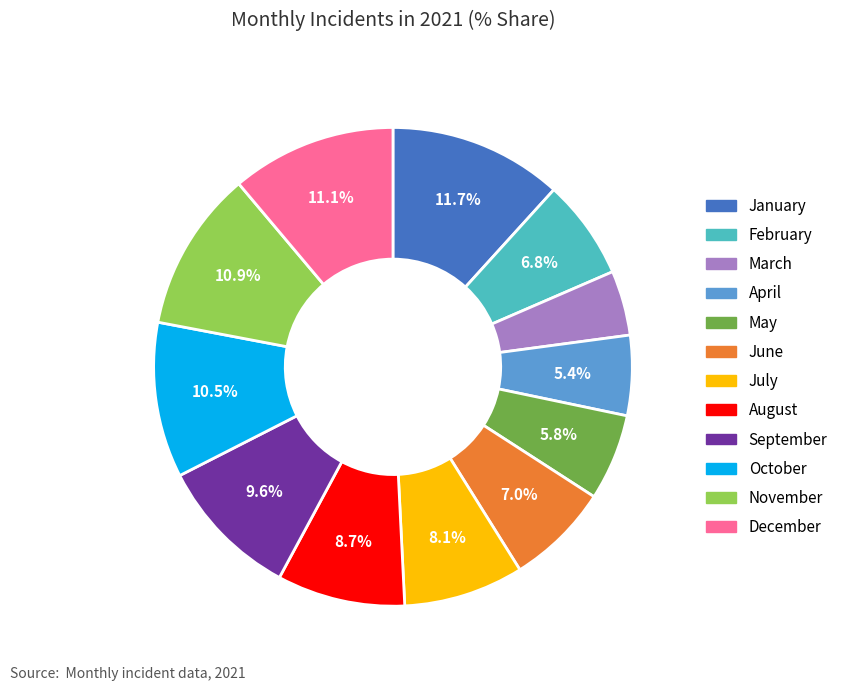

Is there any slice that represents more than half of the pie?

No